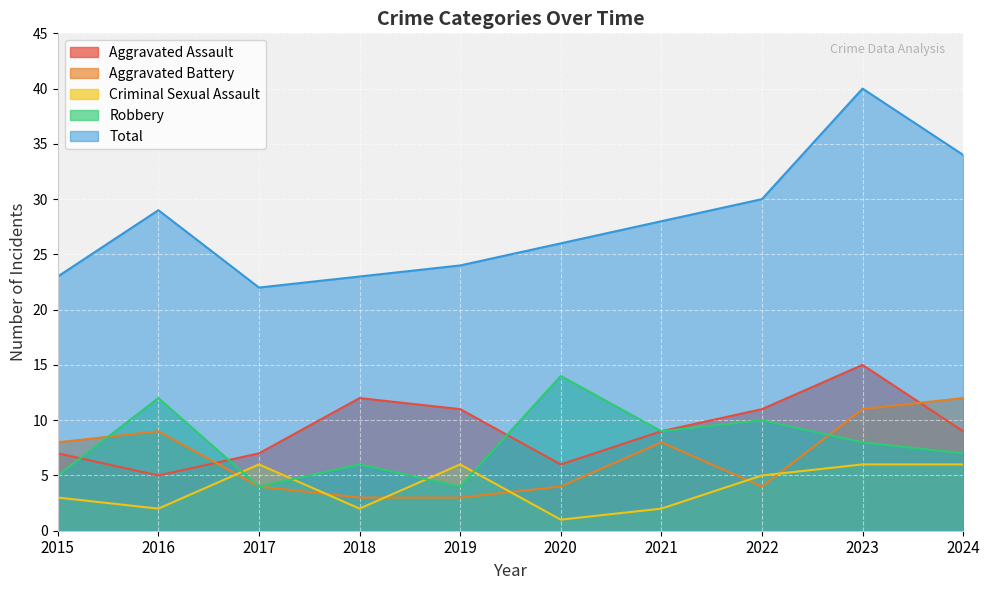

Which has a higher value, 2022 or 2023?

2023